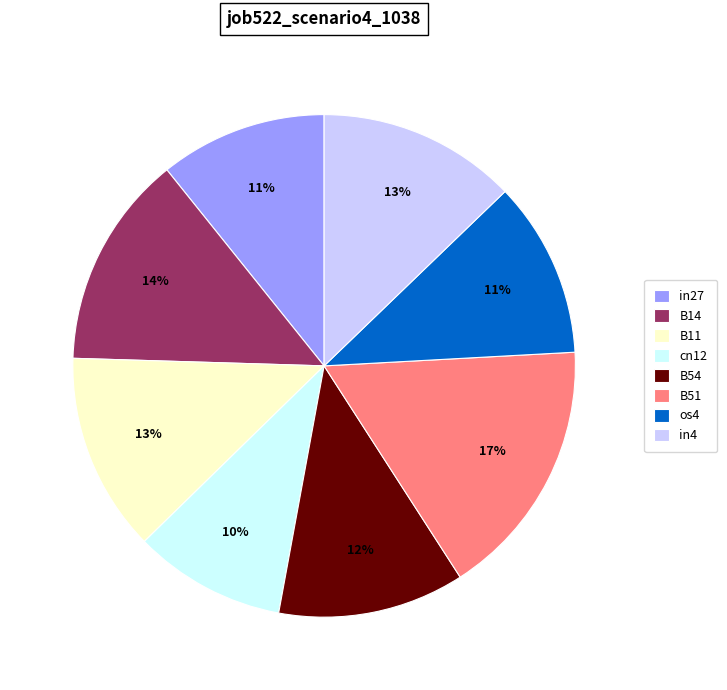

What is the smallest slice in the pie chart?

cn12